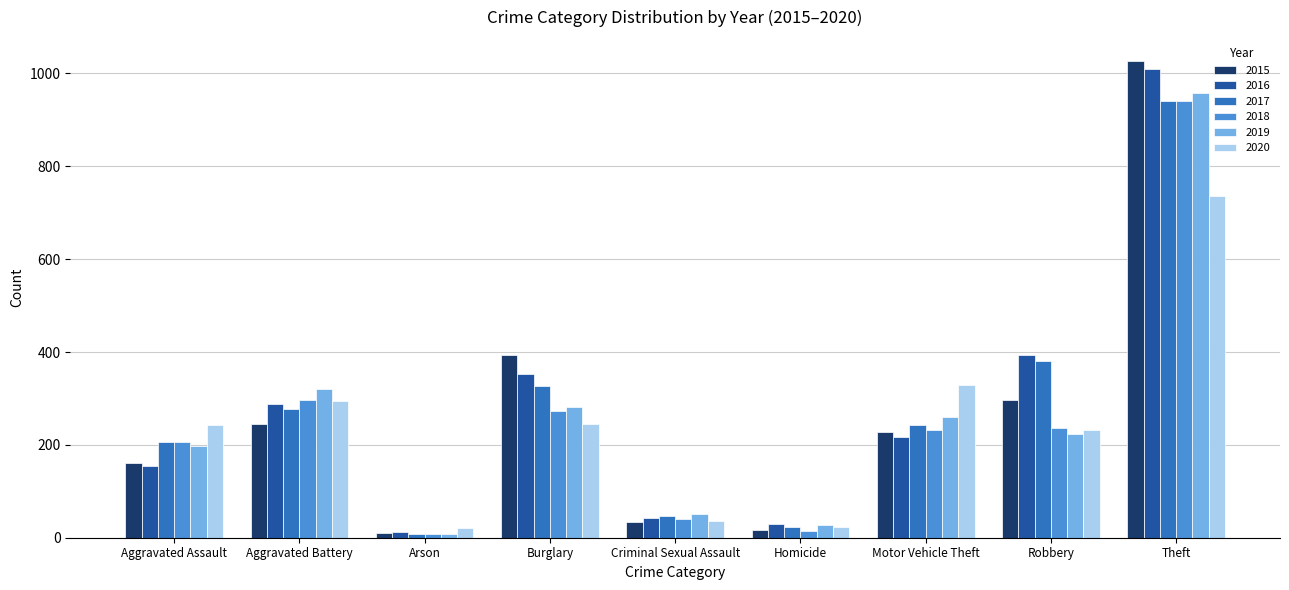

What is the highest value of the 2017 series?

941